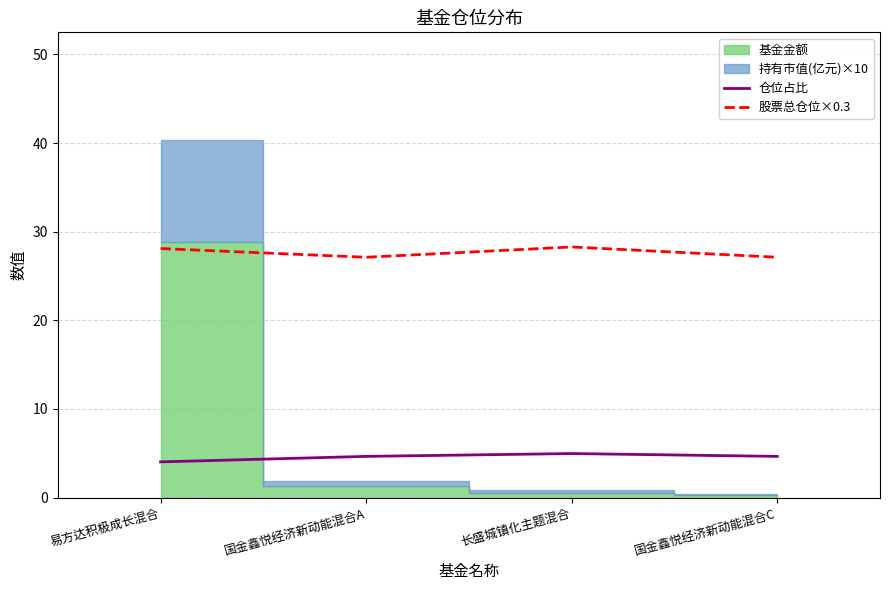

What is the highest value of the 股票总仓位×0.3 series?

28.3